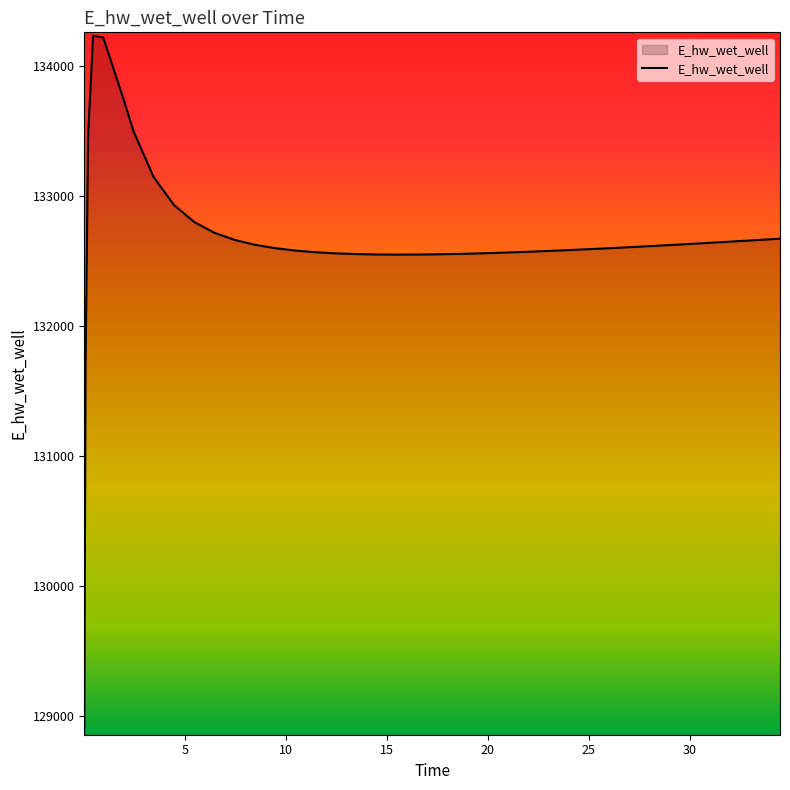

What is the difference between the maximum and minimum values?

5310.8